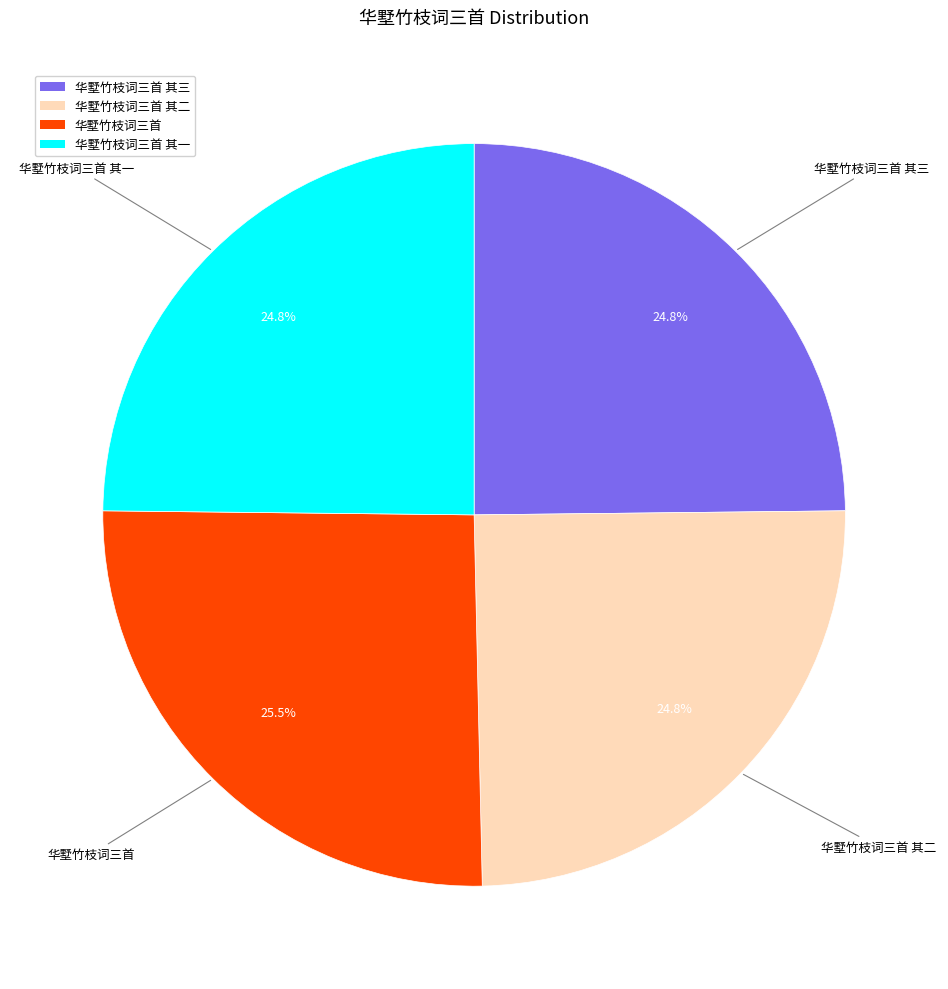

How much of the chart is everything except 华墅竹枝词三首 其二?

75.2%